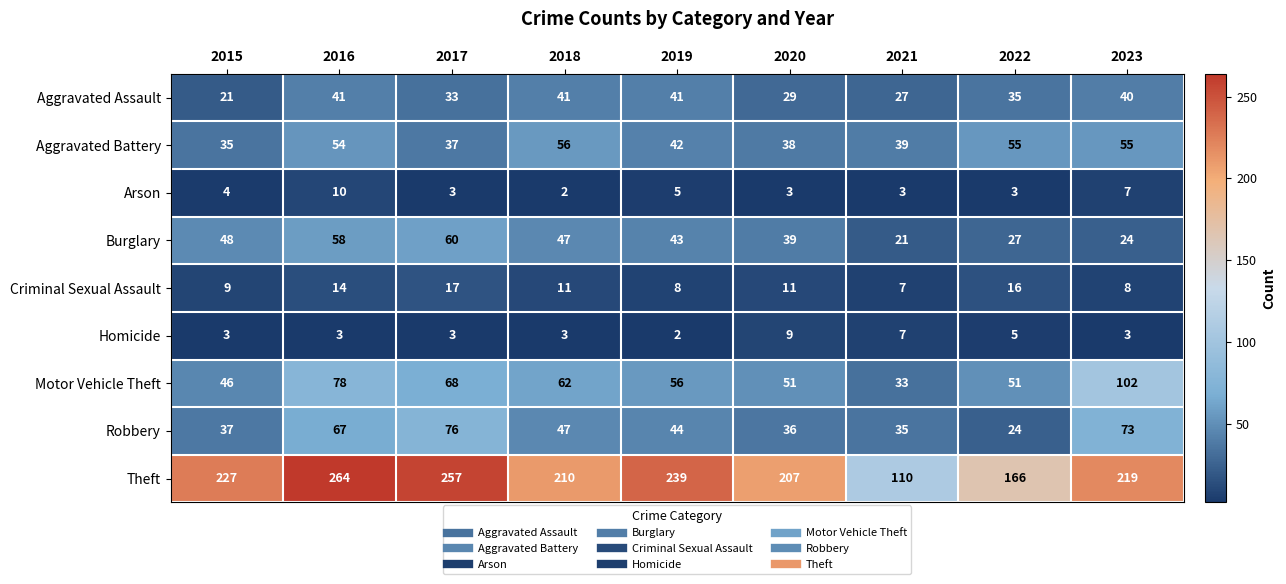

What is the greatest value displayed?

264